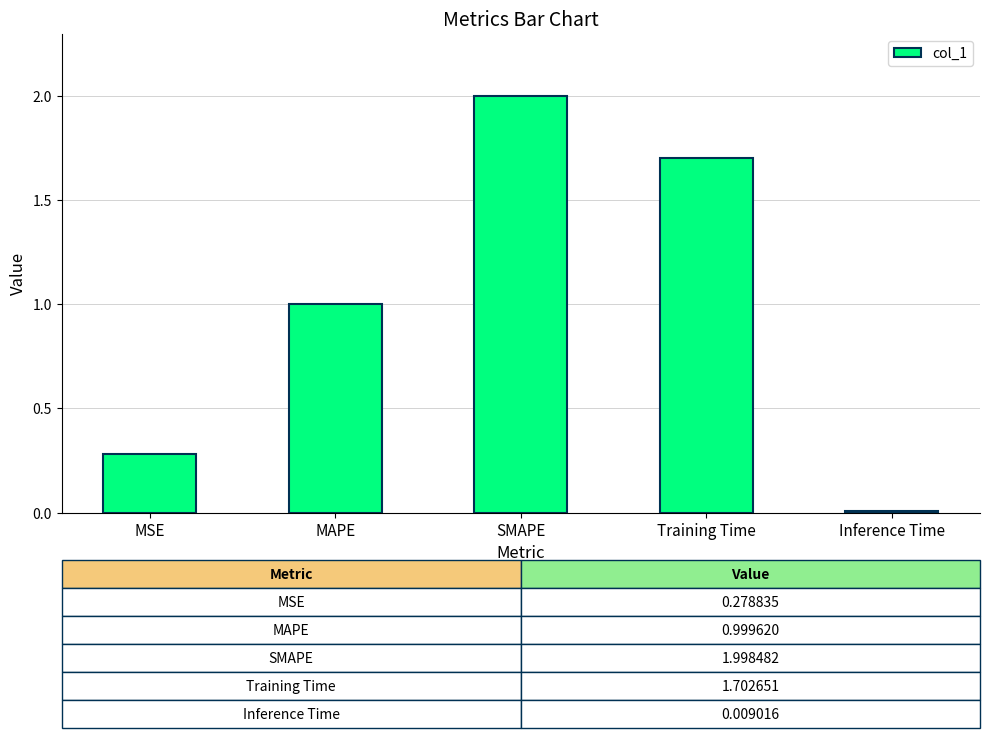

What is the label of the 5th bar from the left?

Inference Time